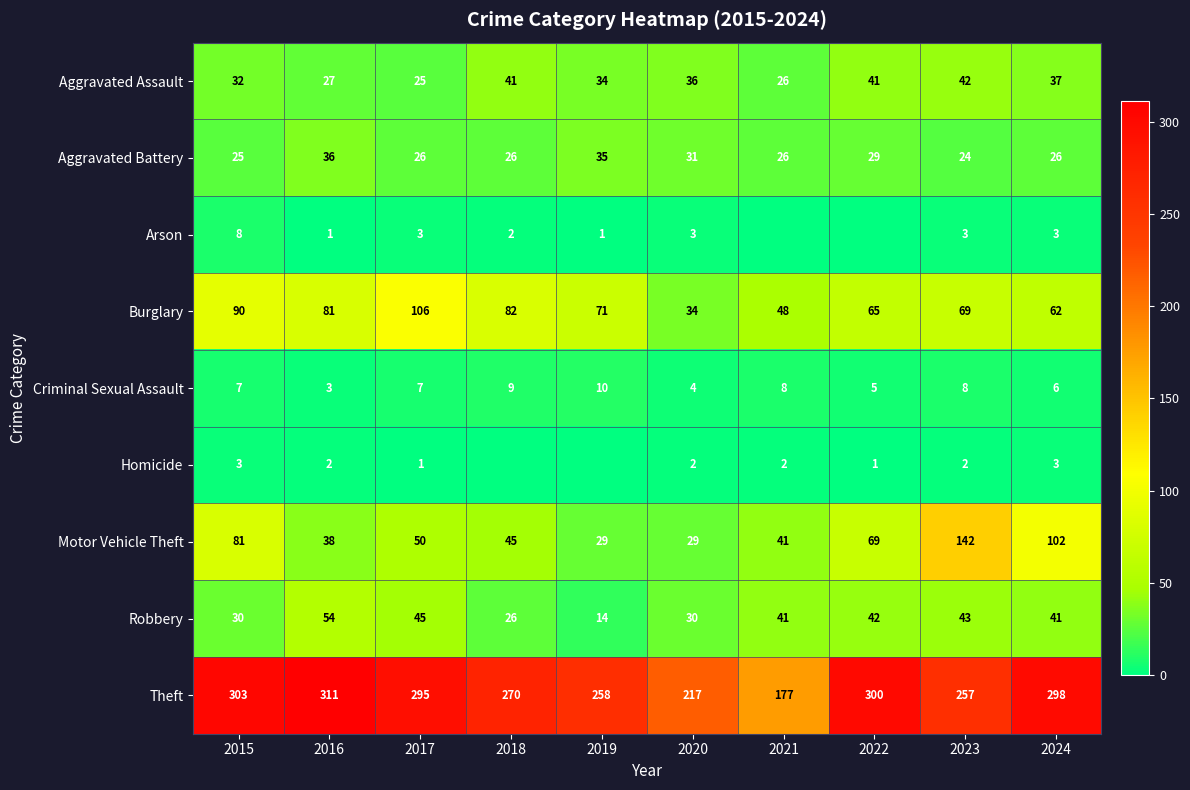

At 2016, list the series in order from largest to smallest.

Theft, Burglary, Robbery, Motor Vehicle Theft, Aggravated Battery, Aggravated Assault, Criminal Sexual Assault, Homicide, Arson